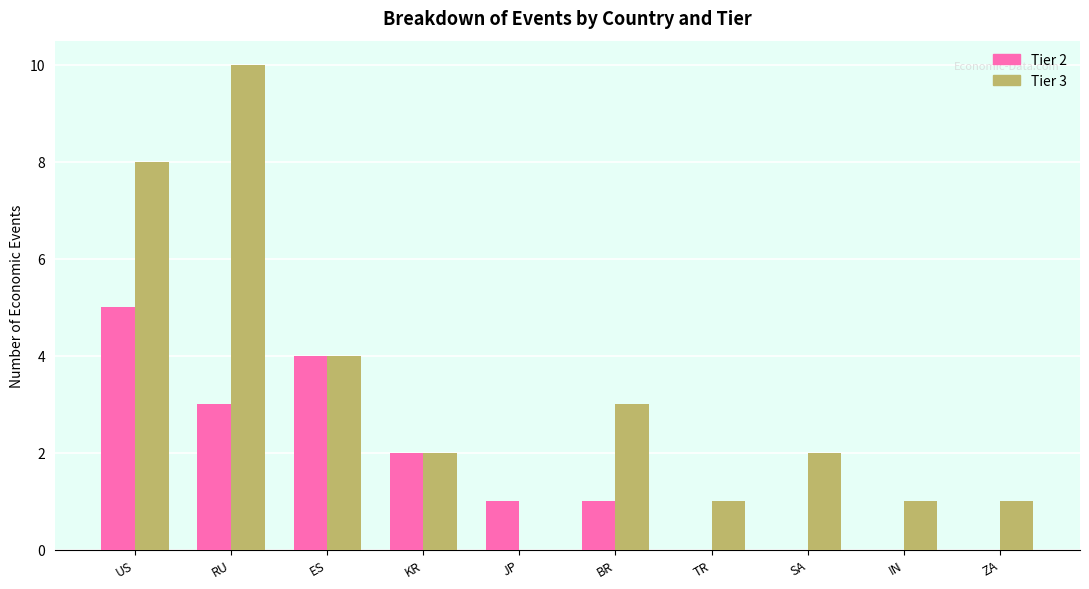

How many Tier 3 values are between 1 and 4?

7